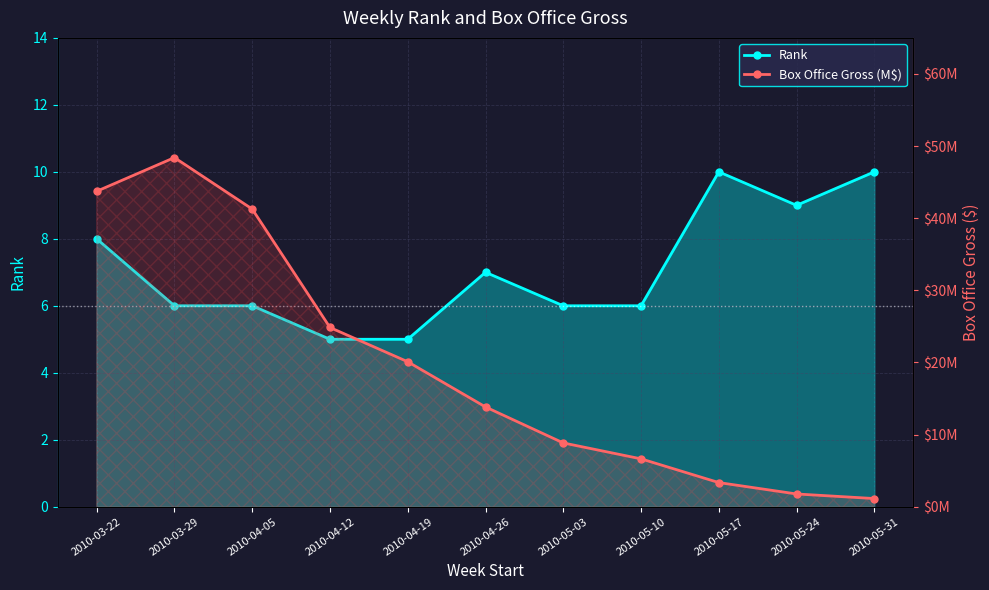

Rank the series by their maximum value, from lowest to highest.

Rank, Box Office Gross (M$)